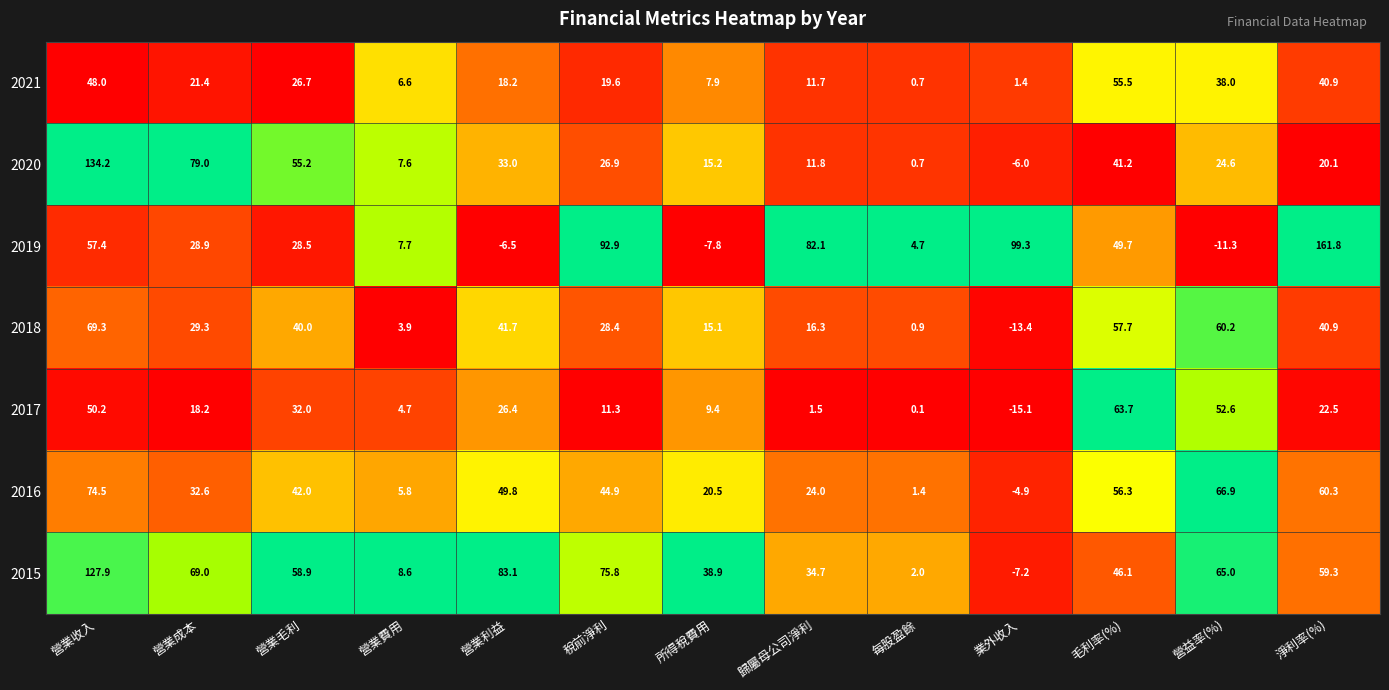

The 2015 series shows 59.3 at 淨利率(%). True or false?

True